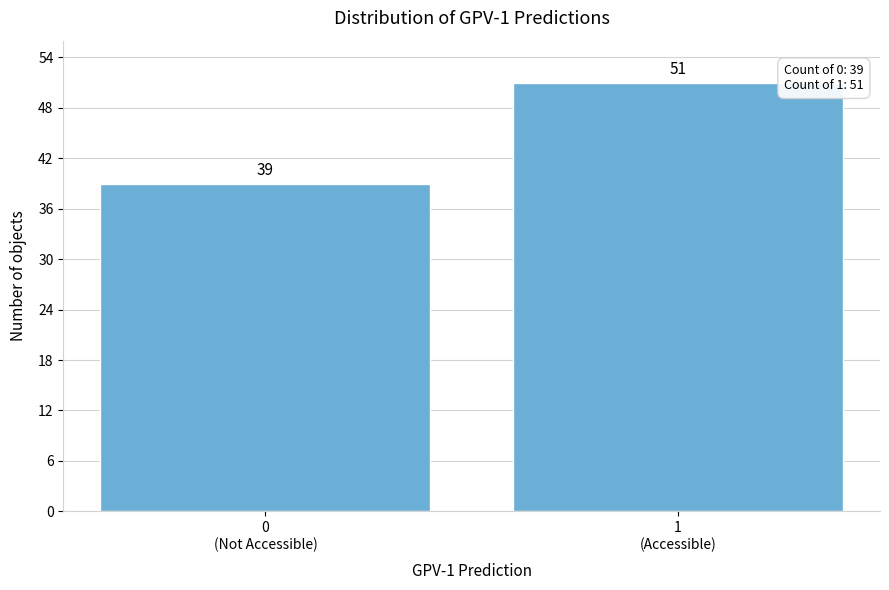

Reading left to right, extract all data points from this chart.

39	51